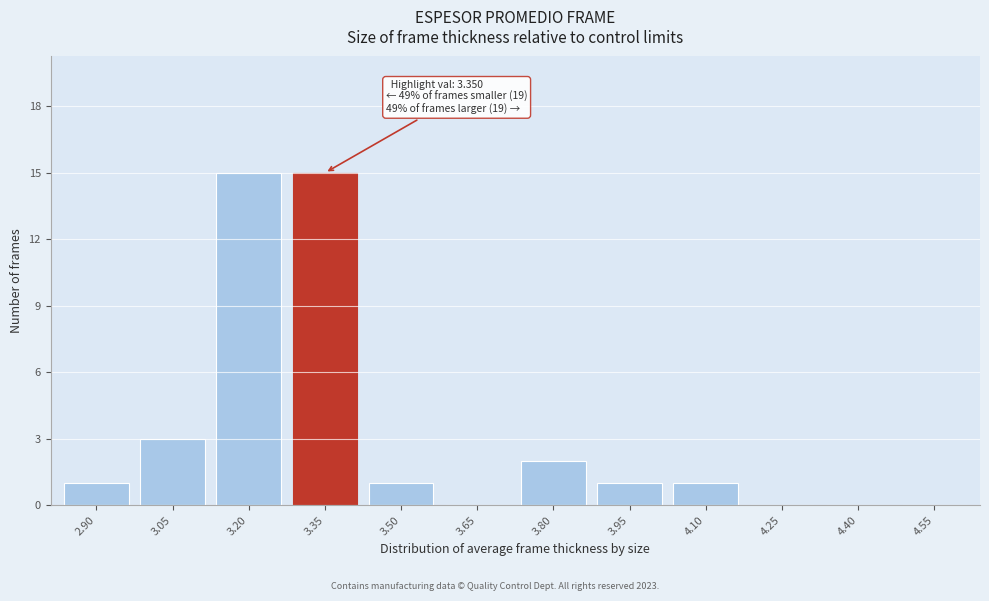

Reading left to right, transcribe all the data shown in this chart.

2.90=1	3.05=3	3.20=15	3.35=15	3.50=1	3.65=0	3.80=2	3.95=1	4.10=1	4.25=0	4.40=0	4.55=0